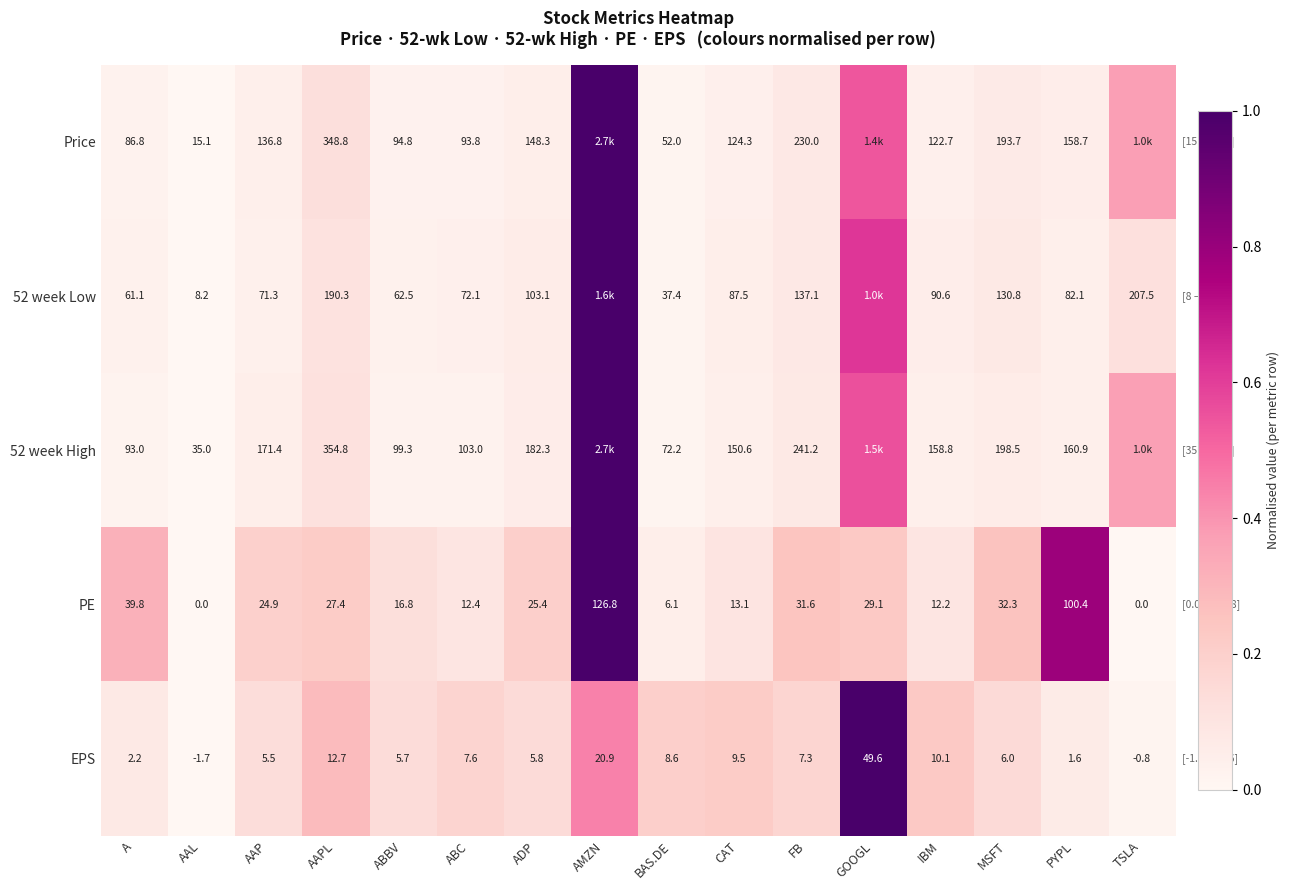

Between A and IBM, which is larger?

IBM